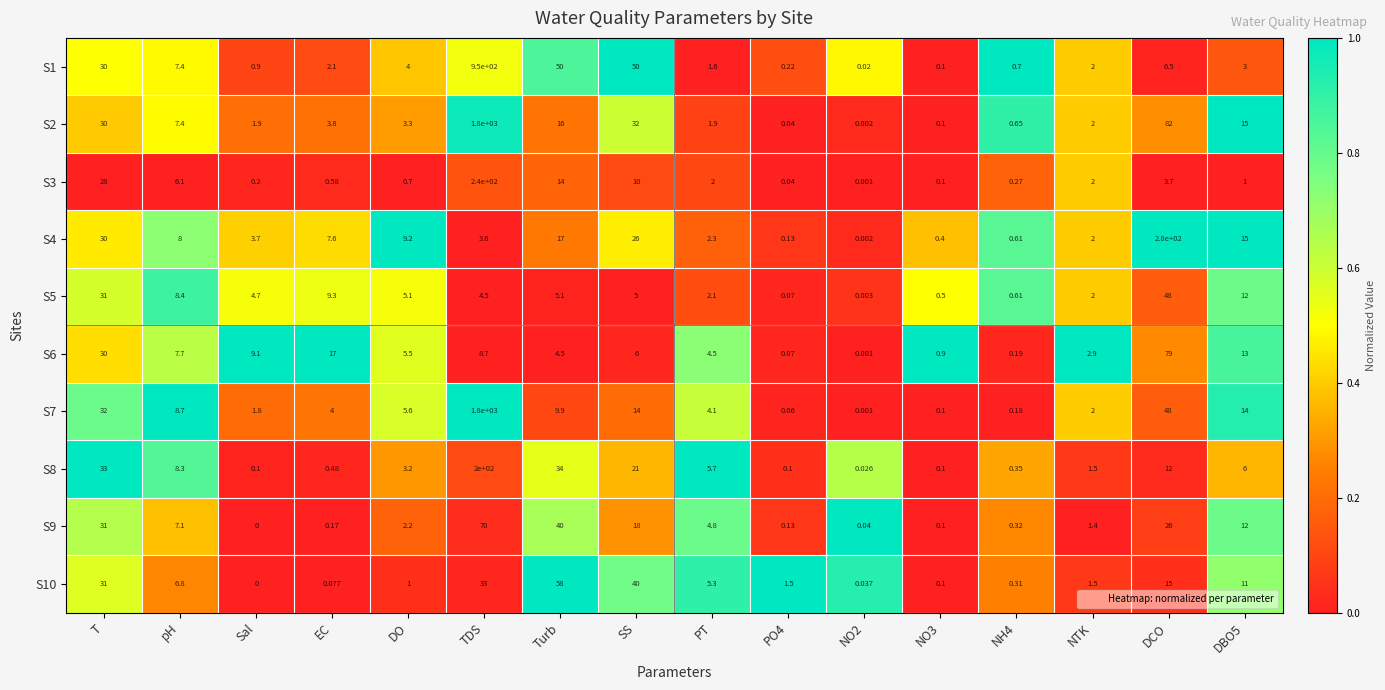

Where is S6 nearest to the value 39?

T